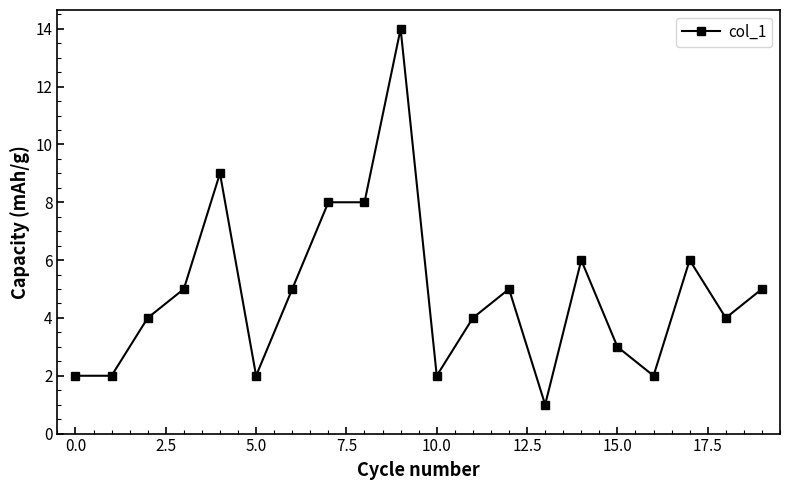

True or false: there are more than 1 points higher than both neighbors.

True